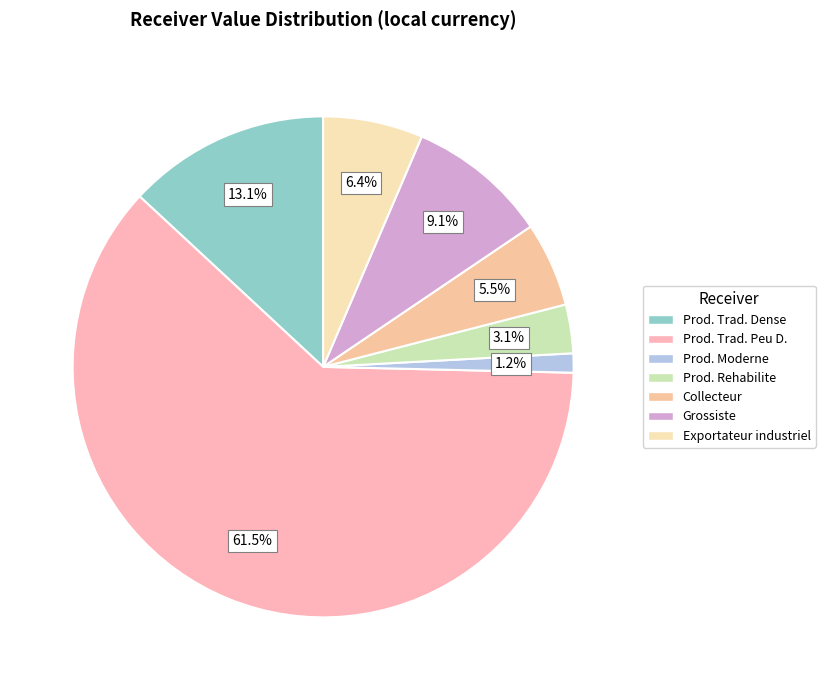

To the nearest percent, what percentage of the pie is Grossiste?

9%